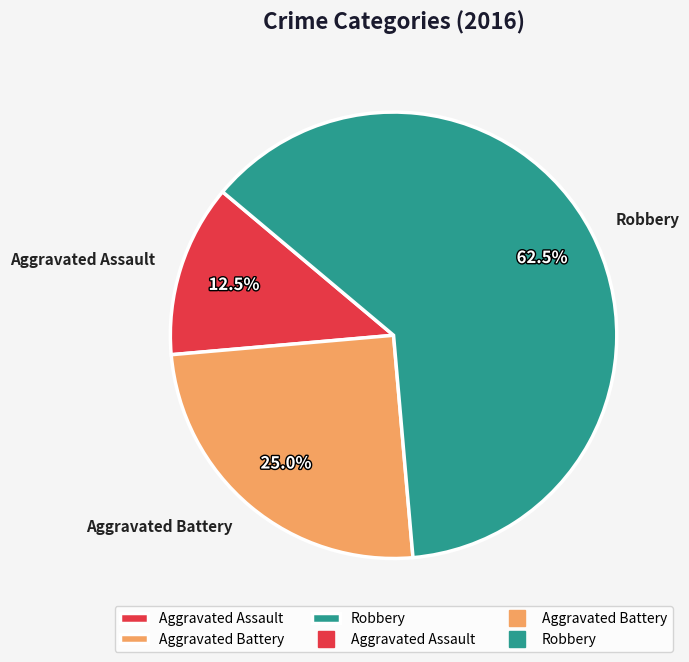

The Aggravated Battery slice represents 38% of the pie. True or false?

False